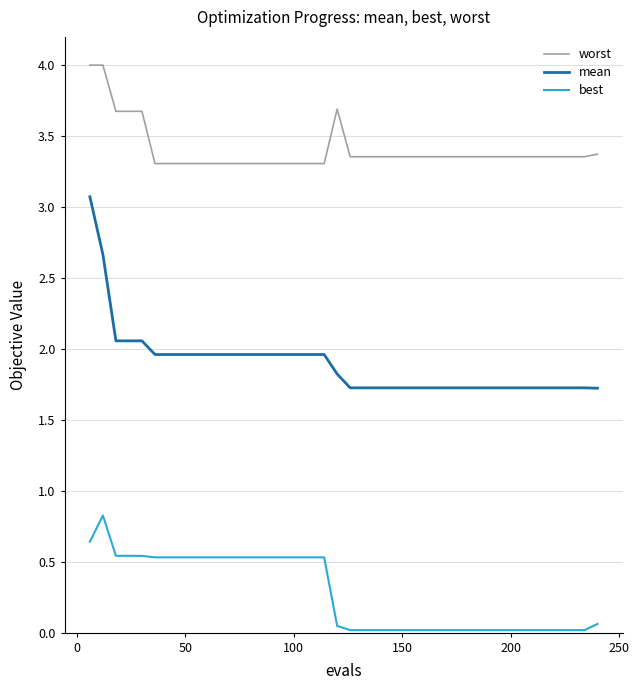

Rank the series by their maximum value, from highest to lowest.

worst, mean, best